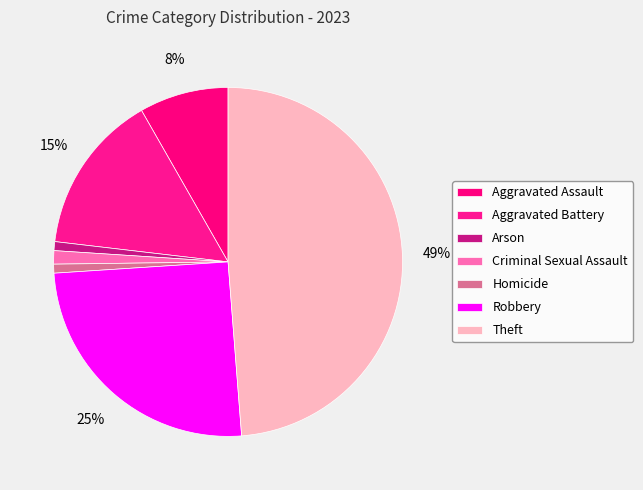

To the nearest percent, what percentage of the pie is Aggravated Battery?

15%